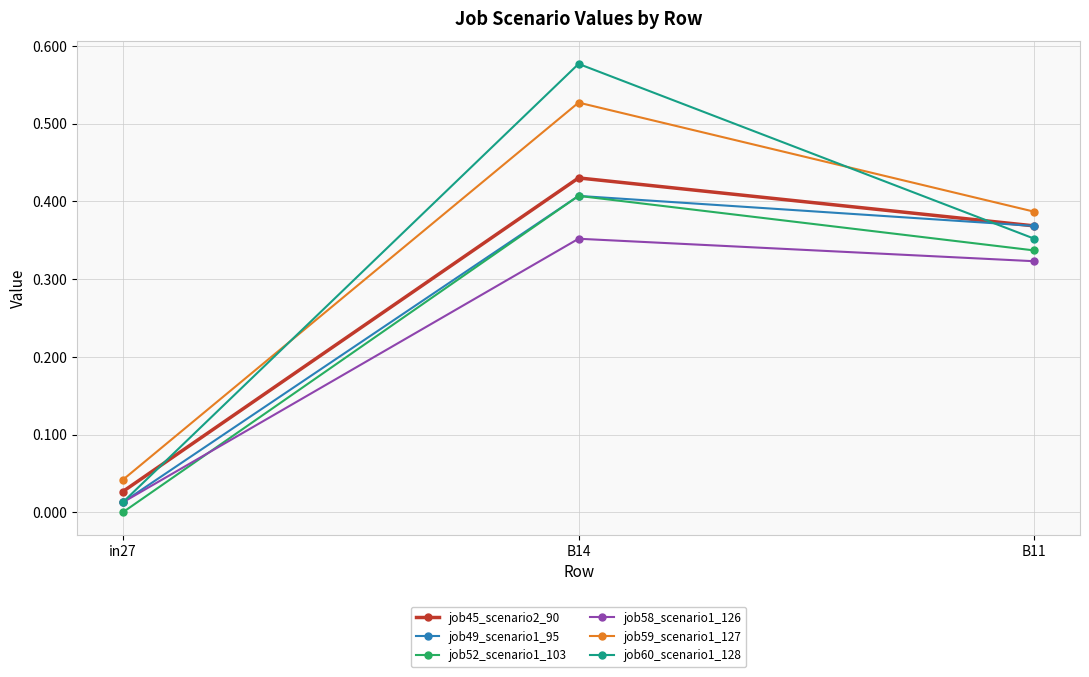

At which category does the chart reach its peak across all series?

B14